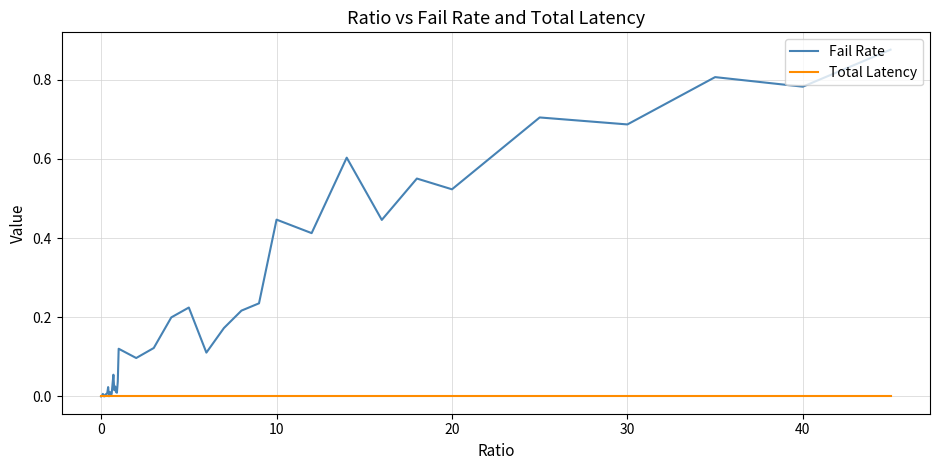

Rank the series by their maximum value, from highest to lowest.

Fail Rate, Total Latency